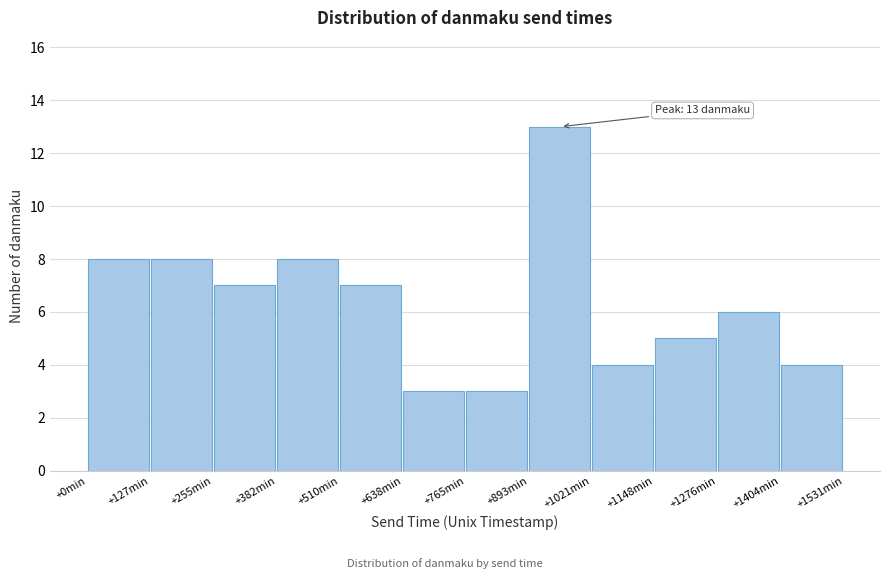

Reading left to right, list all the values displayed in this chart.

8	8	7	8	7	3	3	13	4	5	6	4